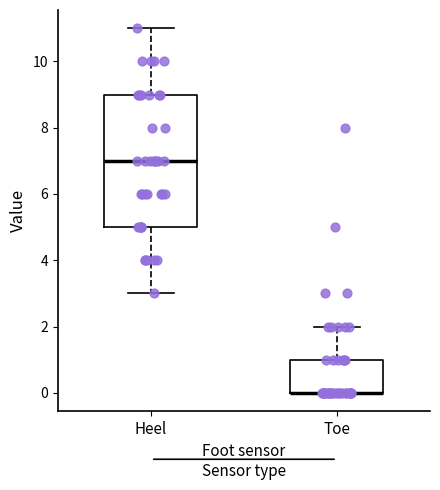

Which box is the tallest, from its lower edge to its upper edge?

Heel